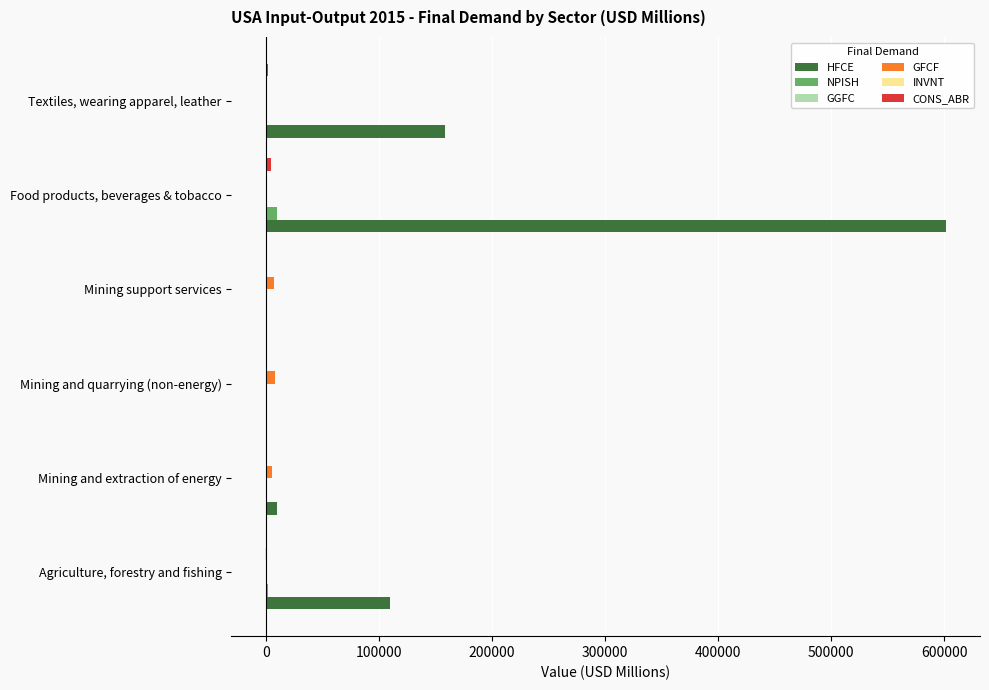

At which category does the chart reach its peak across all series?

Food products, beverages & tobacco